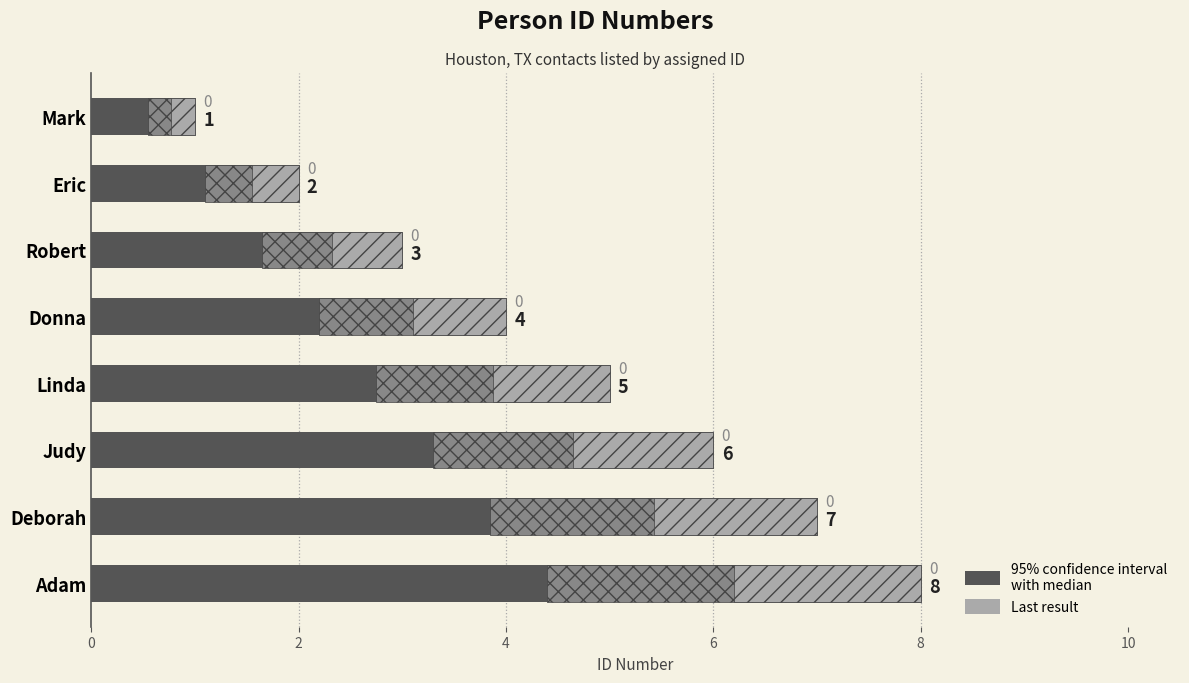

Reading right to left, what are all the values shown in this chart?

8	7	6	5	4	3	2	1